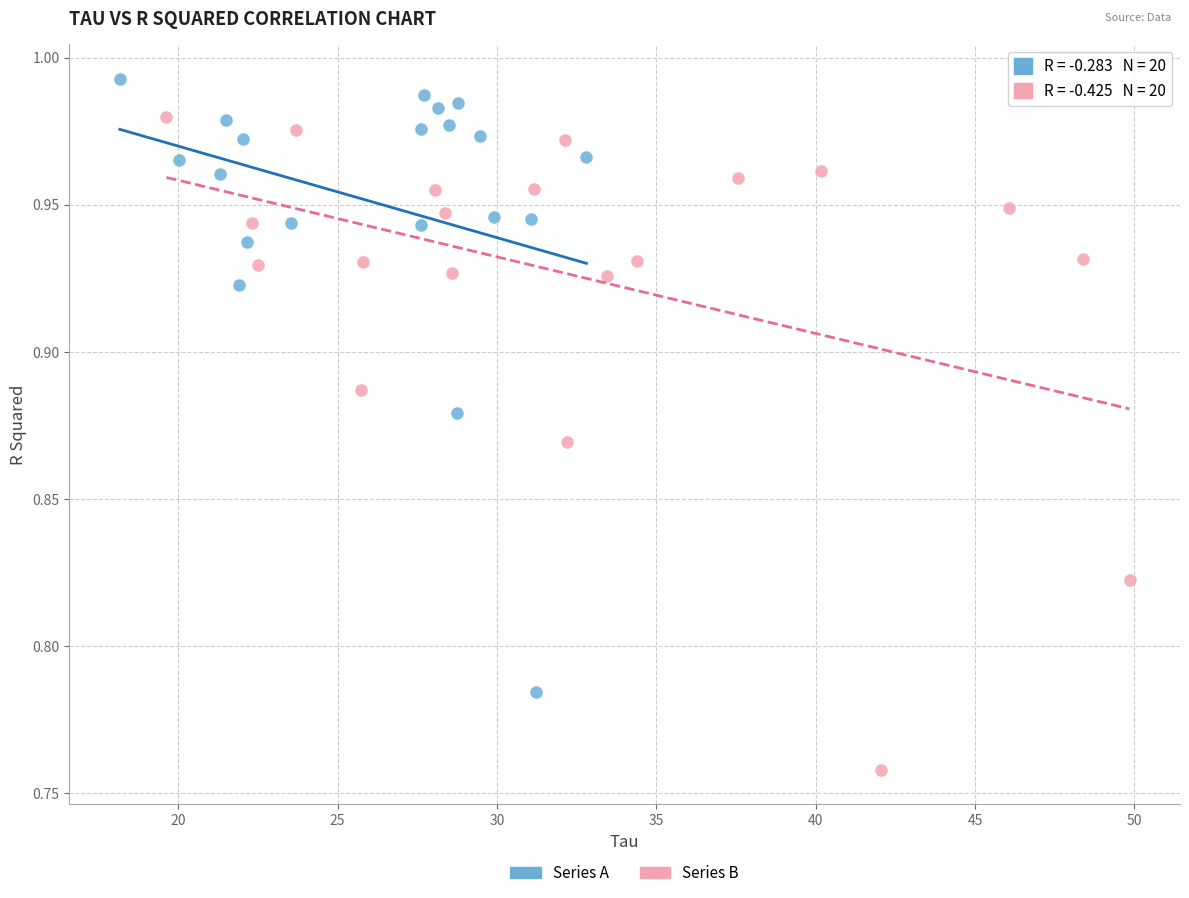

Which series has the widest spread of Y values?

Series B